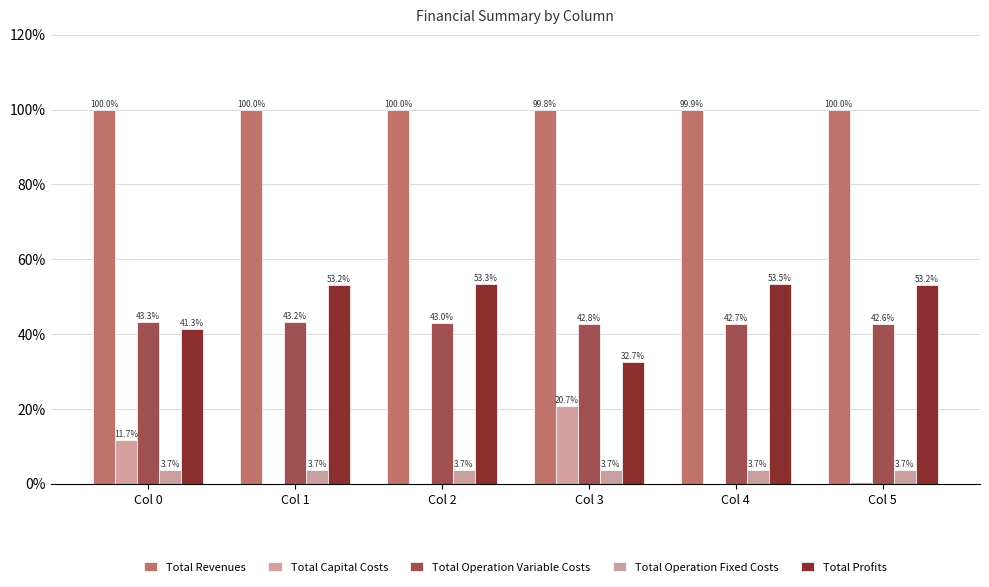

What are all the series names shown in the legend?

Total Revenues, Total Capital Costs, Total Operation Variable Costs, Total Operation Fixed Costs, Total Profits